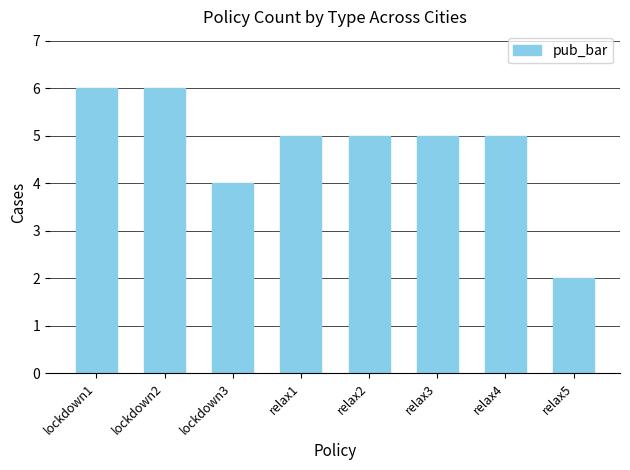

Reading left to right, list all the values displayed in this chart.

lockdown1=6	lockdown2=6	lockdown3=4	relax1=5	relax2=5	relax3=5	relax4=5	relax5=2